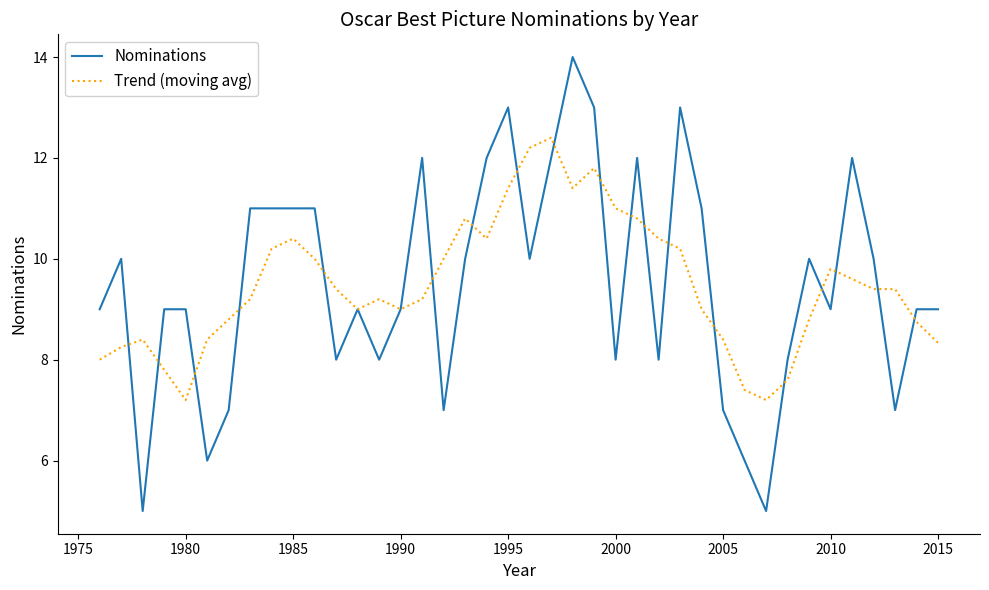

Does the chart display data point markers on the line(s)?

No